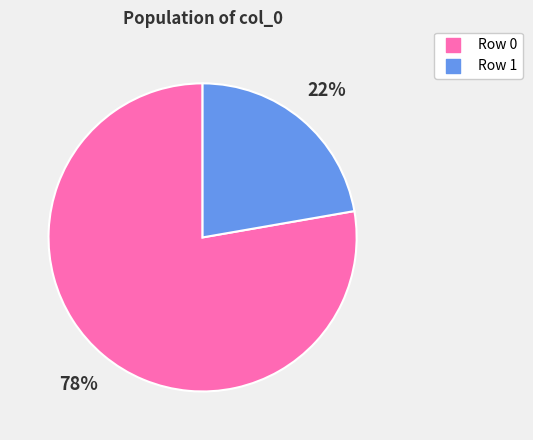

Rank the categories by value from lowest to highest.

Row 1, Row 0